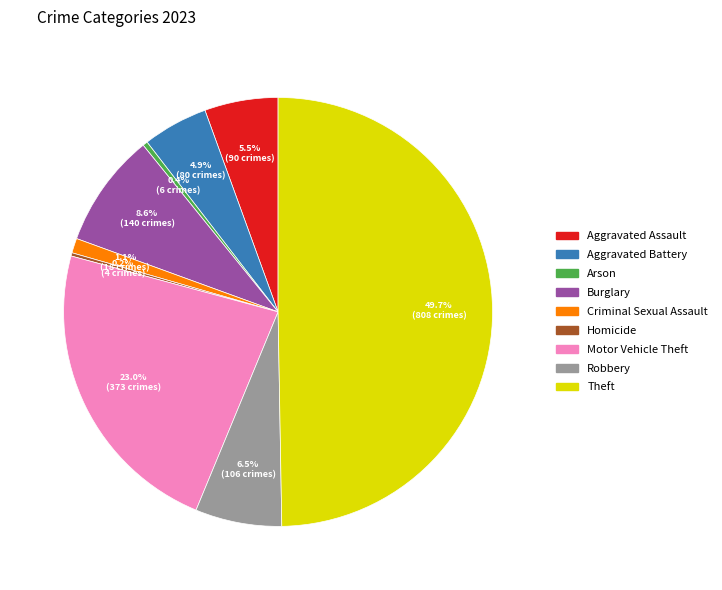

Is Motor Vehicle Theft the majority of the pie?

No